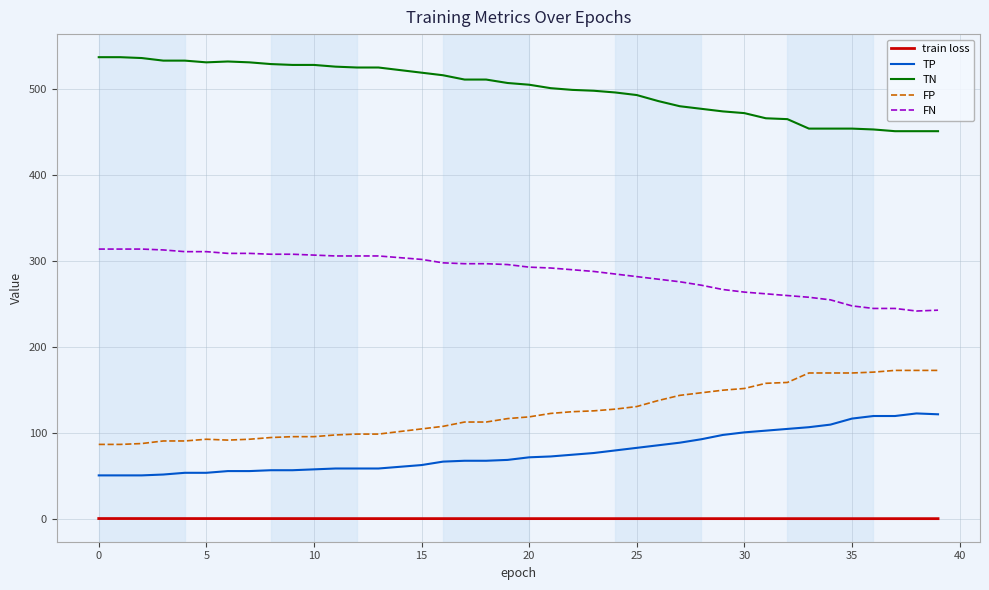

How many categories are shown in the chart?

40